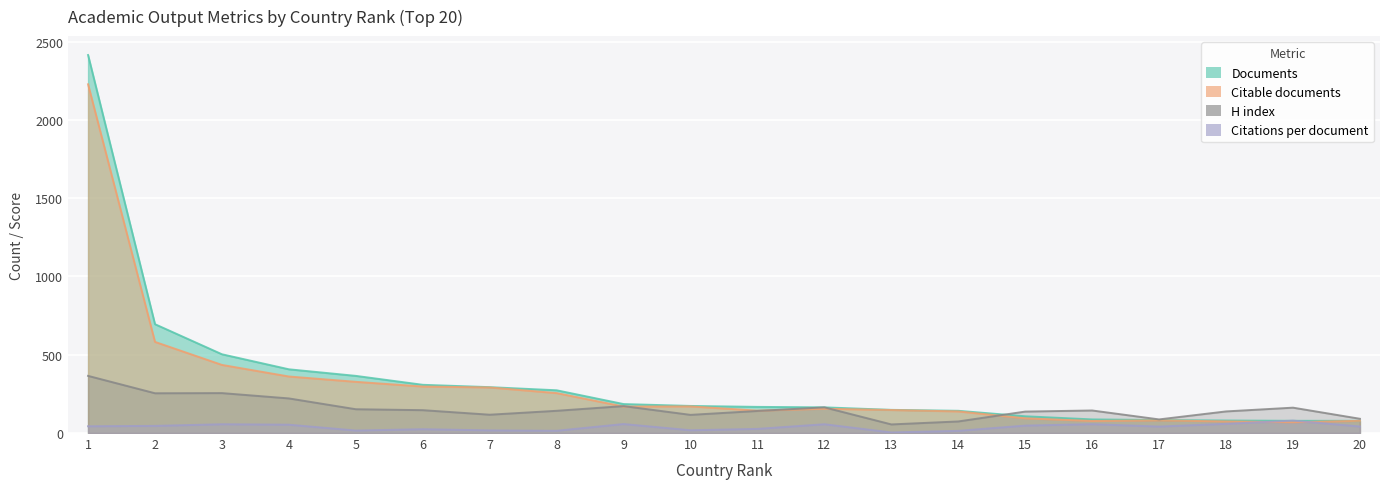

Where does the Documents series first go above 173?

1